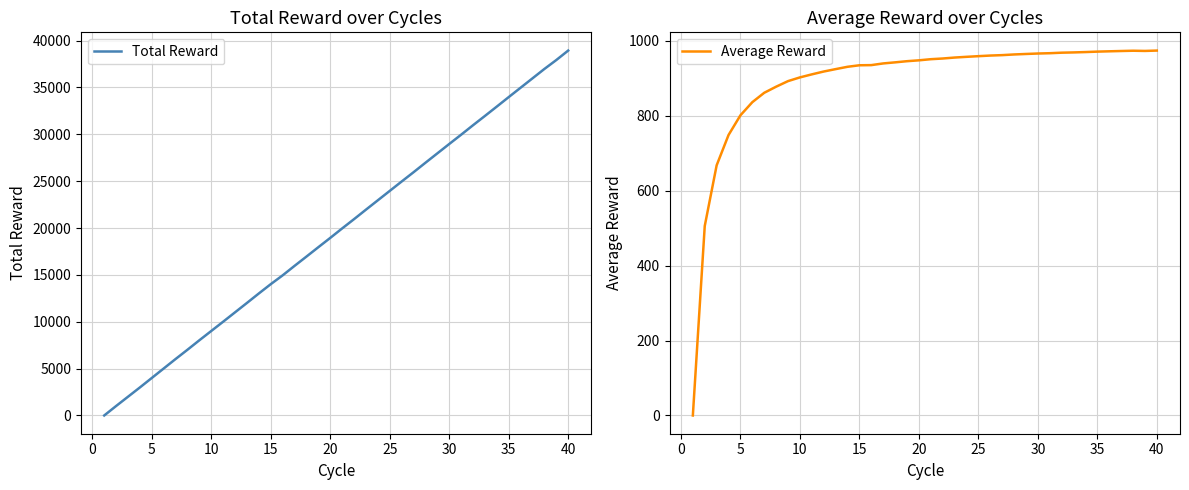

Does the chart display data point markers on the line(s)?

No